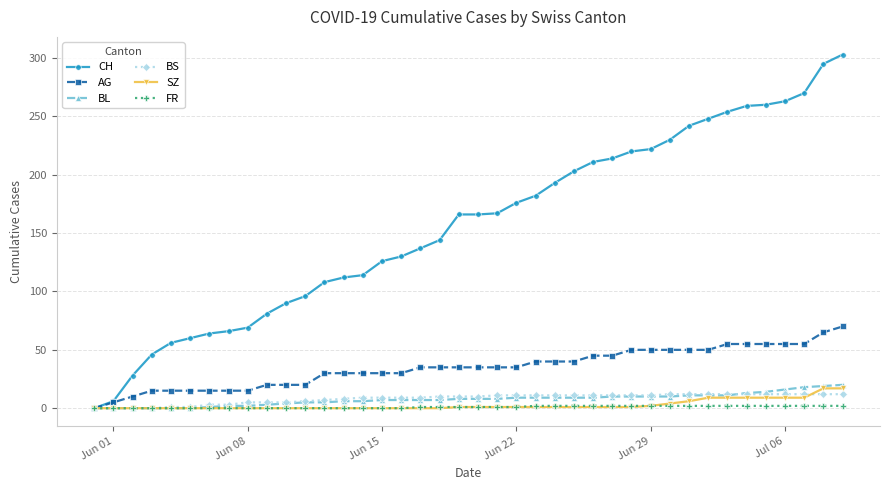

Which series has the largest range (max minus min)?

CH